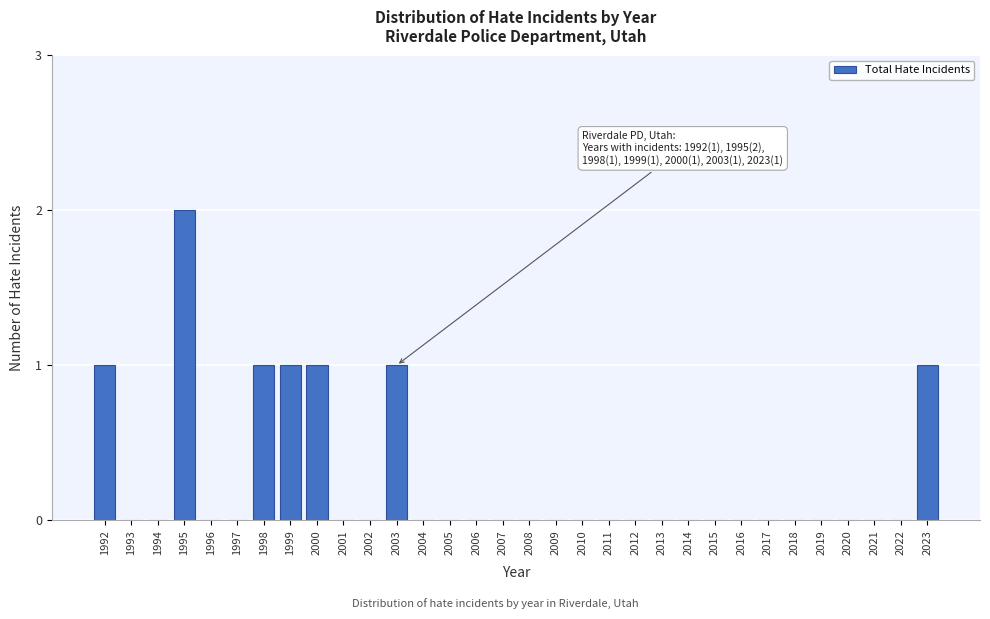

Which category has the highest value across all series?

1995